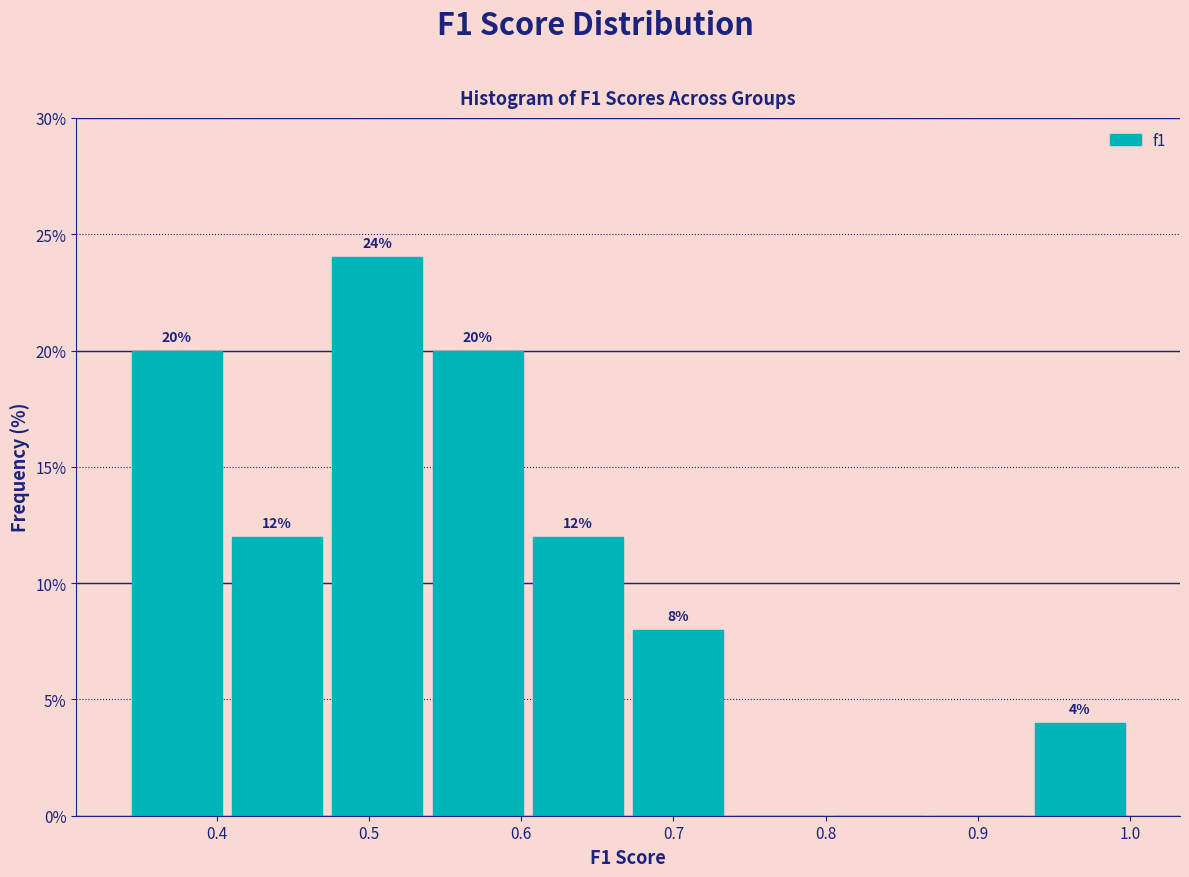

Which range on the x-axis has the tallest bar?

0.47 to 0.54